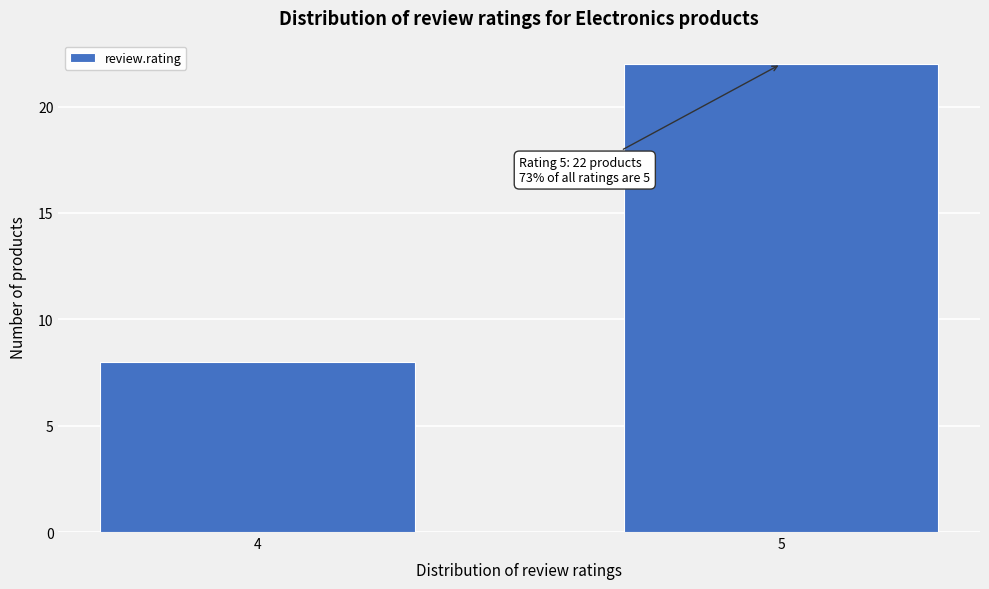

Reading right to left, extract all data points from this chart.

22	8